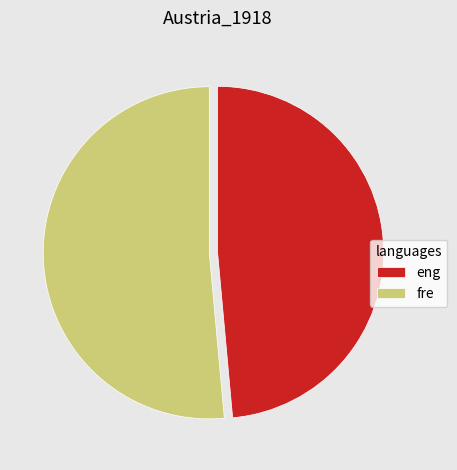

Which slice represents more than half of the pie?

fre